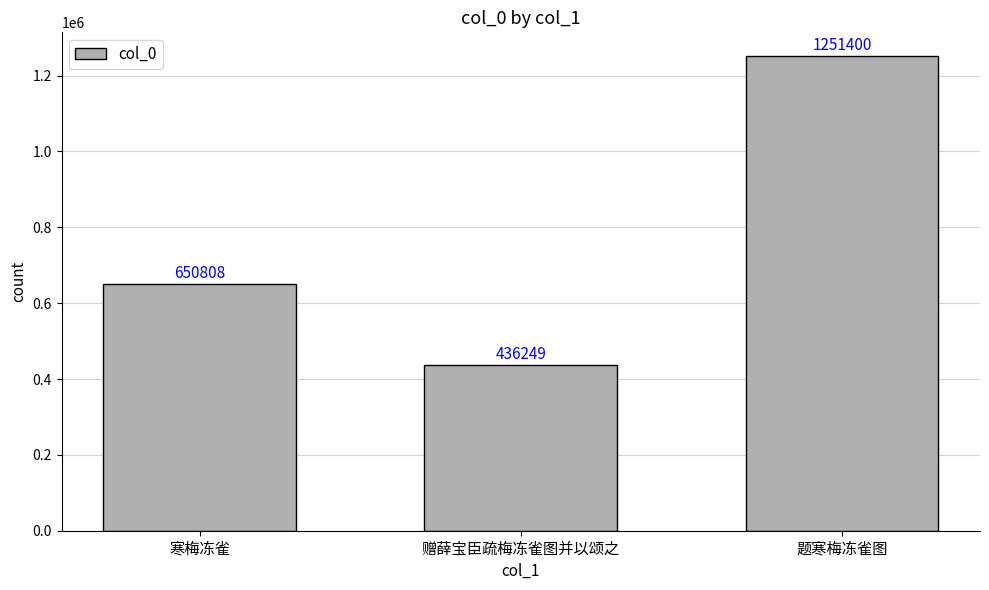

List the labels in order of value, smallest first.

赠薛宝臣疏梅冻雀图并以颂之, 寒梅冻雀, 题寒梅冻雀图